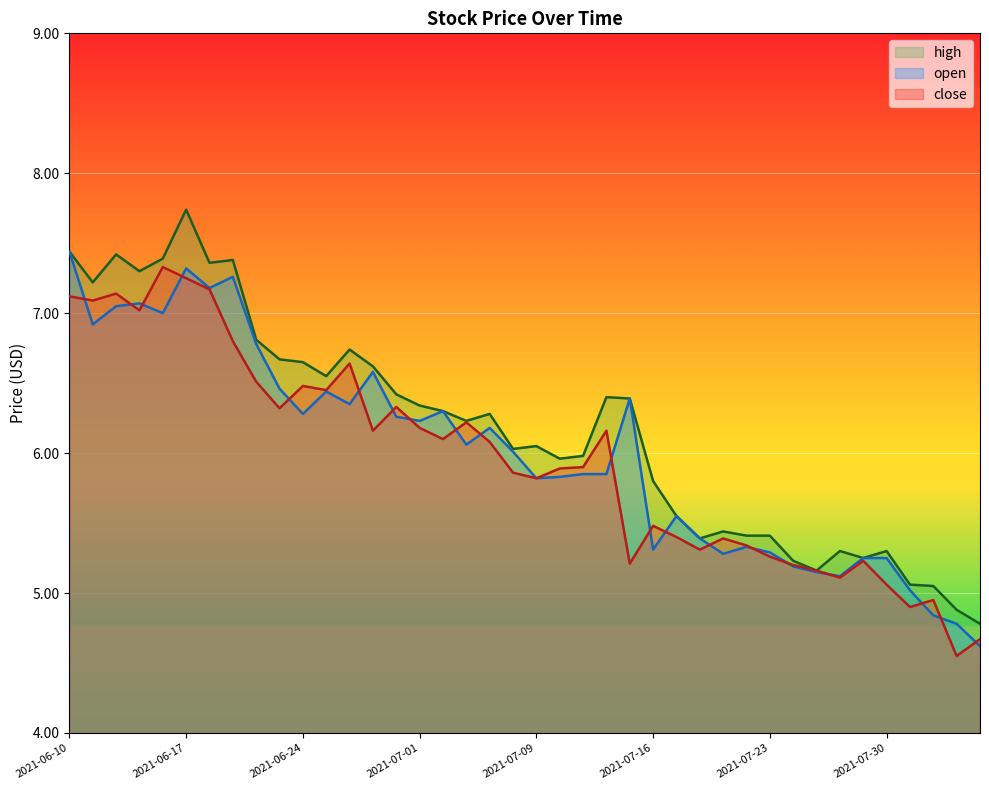

Which series changed the most between 2021-07-12 and 2021-07-20?

close